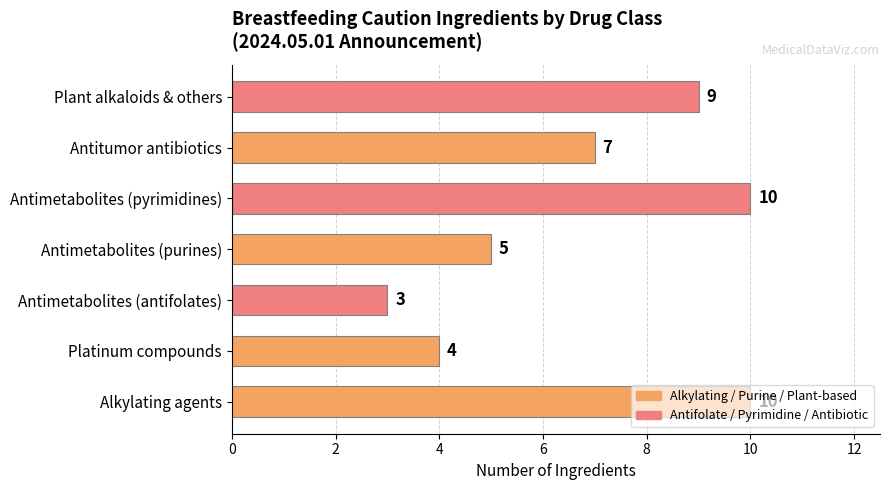

The value at Platinum compounds is 3. True or false?

False